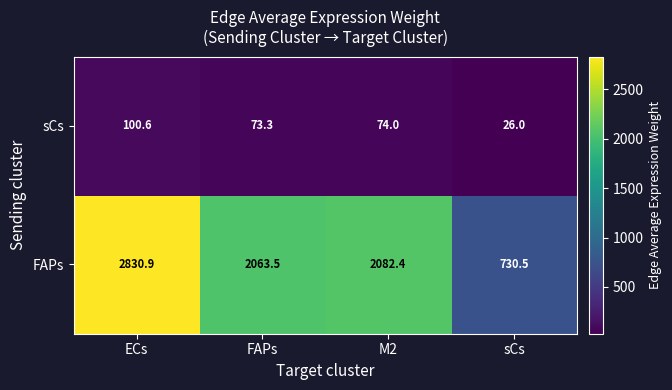

Which series has the largest range (max minus min)?

FAPs